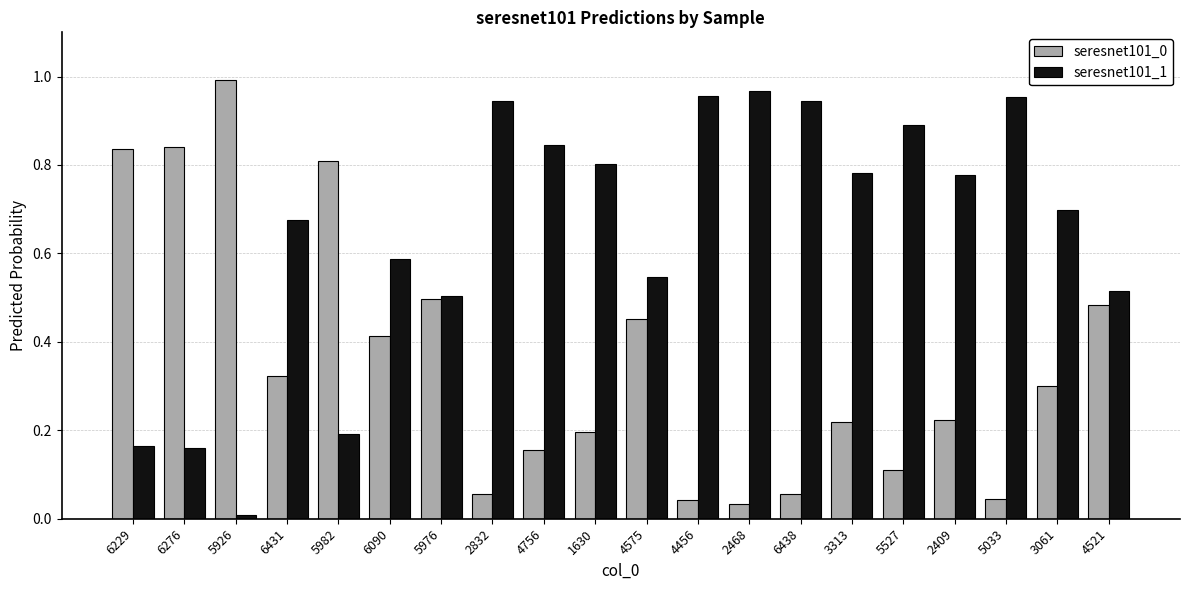

What is the sum of the seresnet101_1 values at 3061 and 4521?

1.2